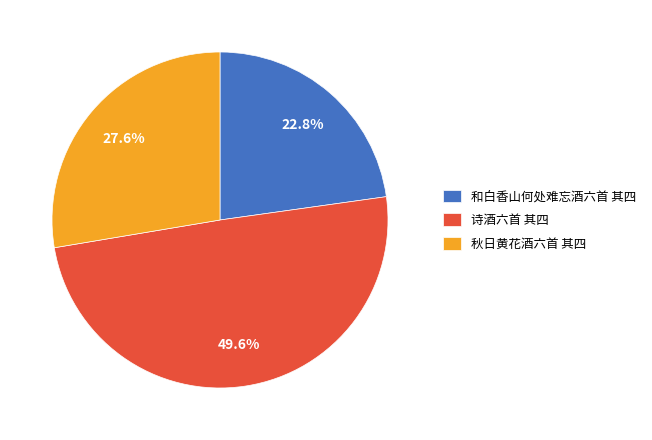

What is the ratio of the value at 和白香山何处难忘酒六首 其四 to the value at 诗酒六首 其四?

0.5